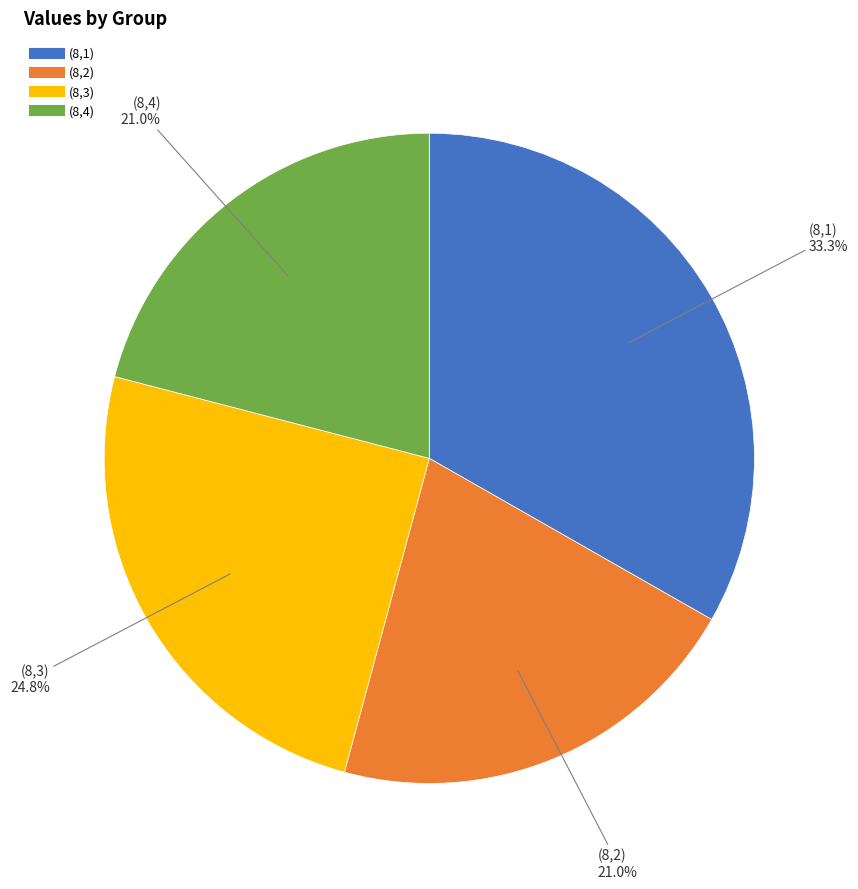

How many slices are in this pie chart?

4